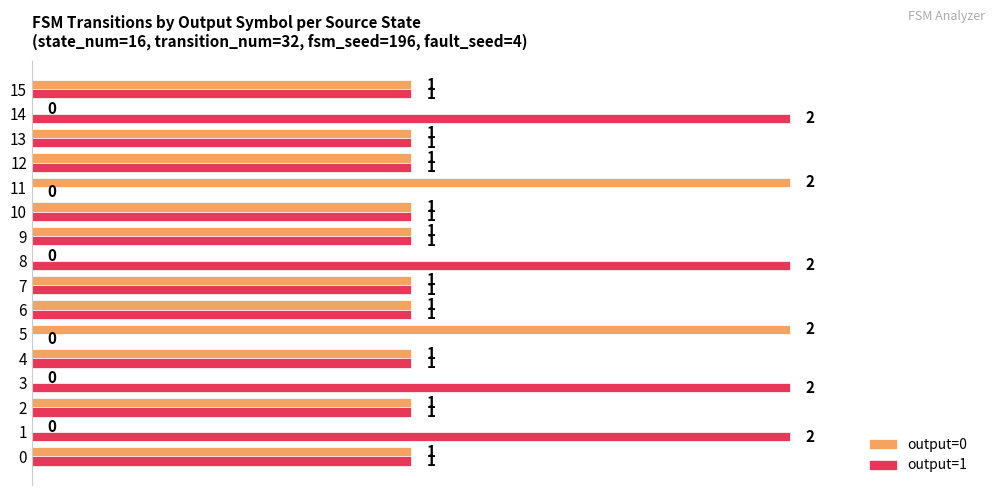

Which series has the largest total across all categories?

output=1